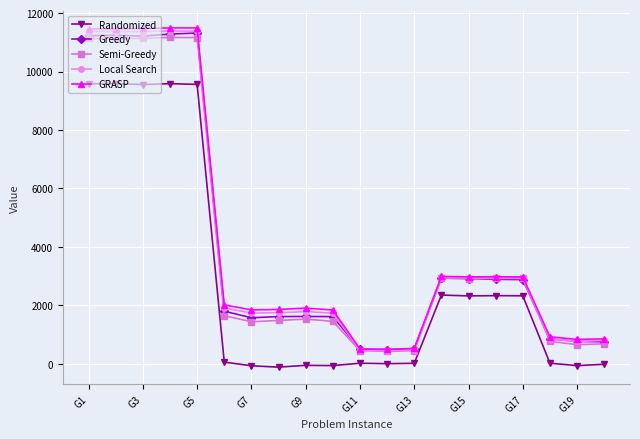

What is the difference between the maximum and minimum values in the GRASP series?

11001